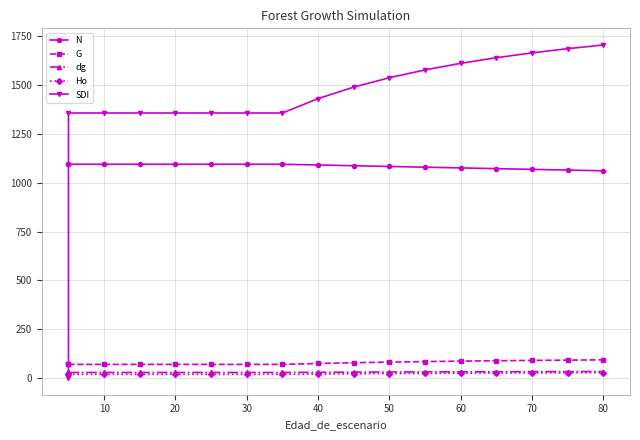

Which series has the largest total across all categories?

SDI